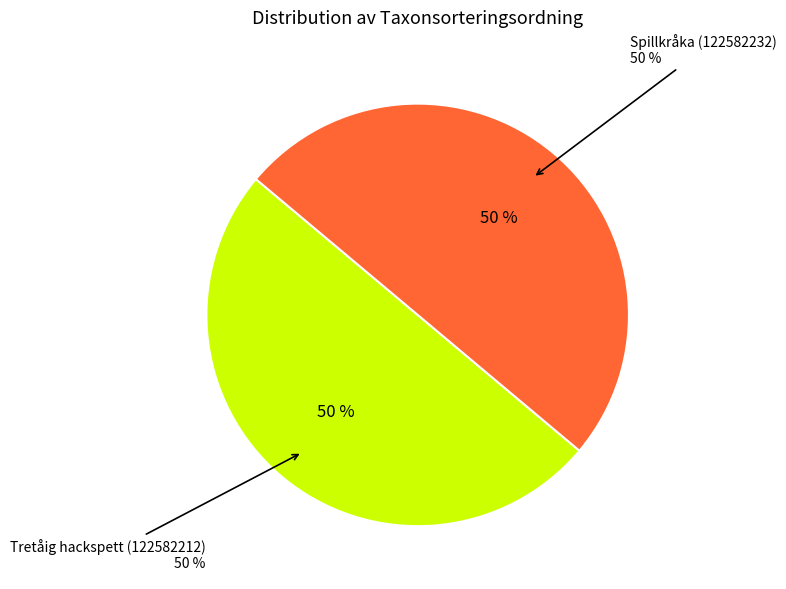

What is the largest slice in the pie chart?

Spillkråka (122582232)